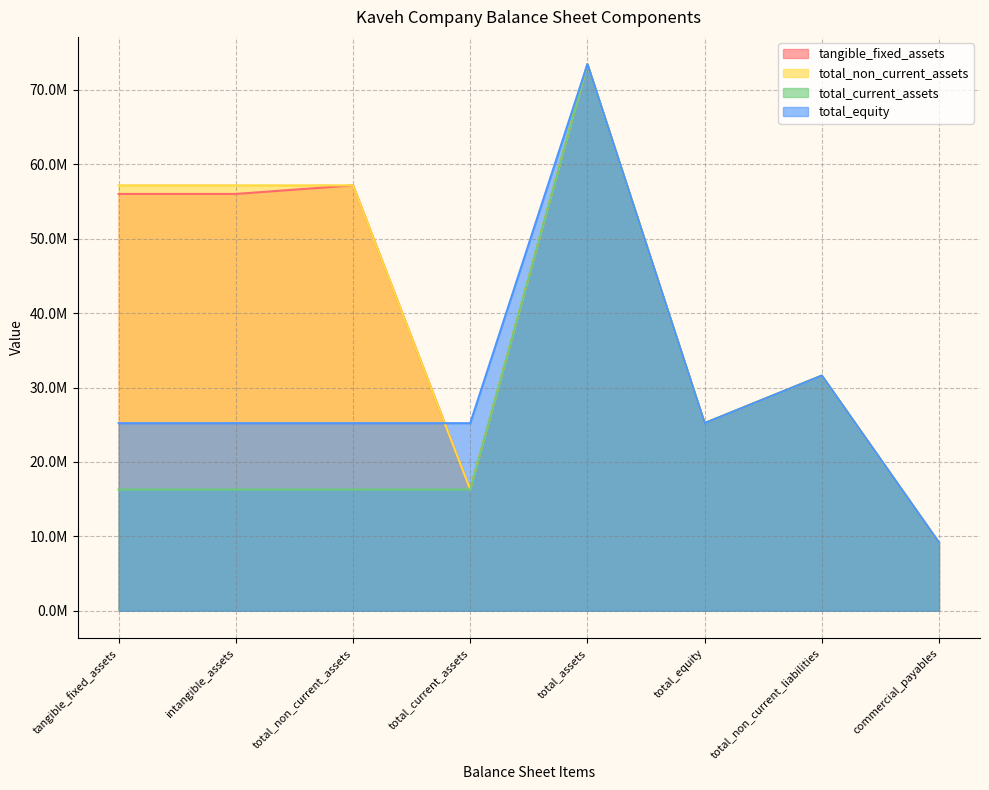

Rank the series by their maximum value, from lowest to highest.

tangible_fixed_assets, total_non_current_assets, total_current_assets, total_equity